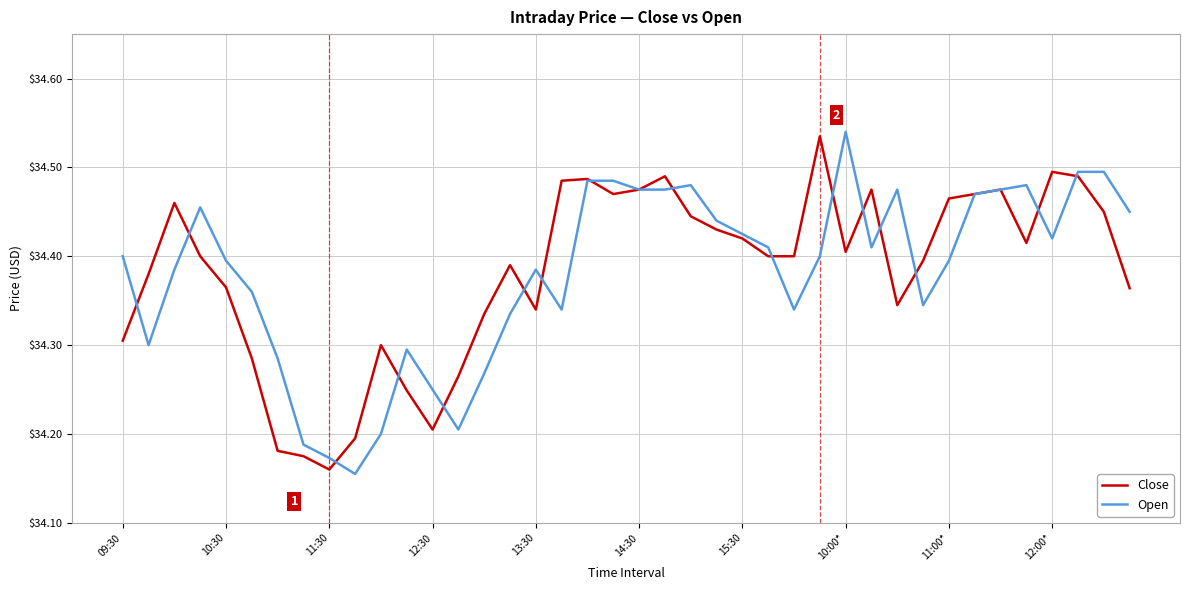

At which category is the sum across all series the highest?

37